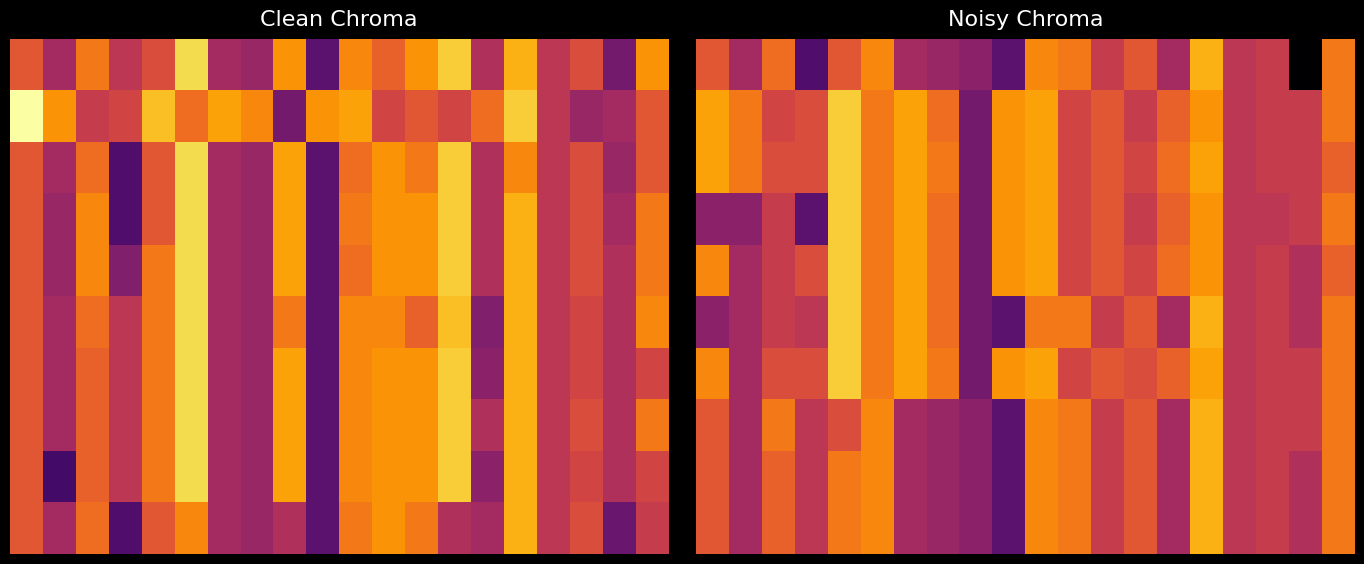

What is the maximum value shown in the chart?

421